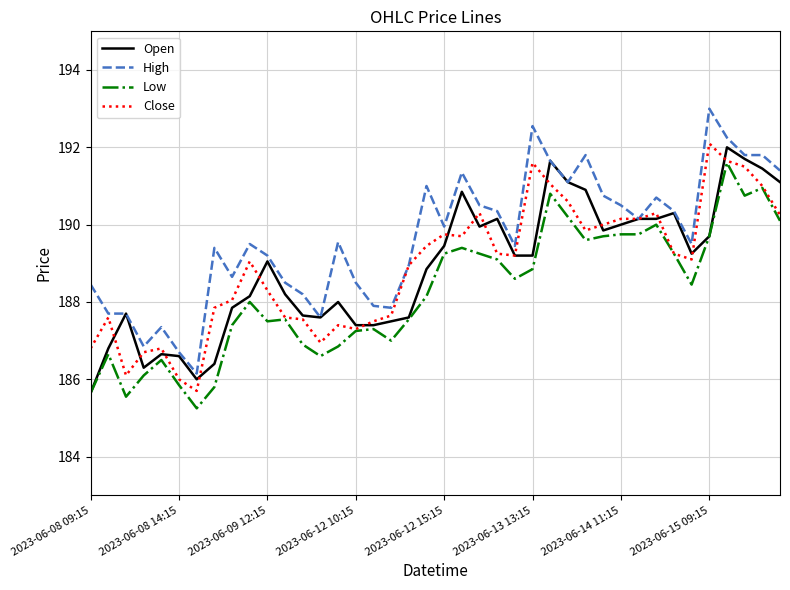

Which series has the largest total across all categories?

High